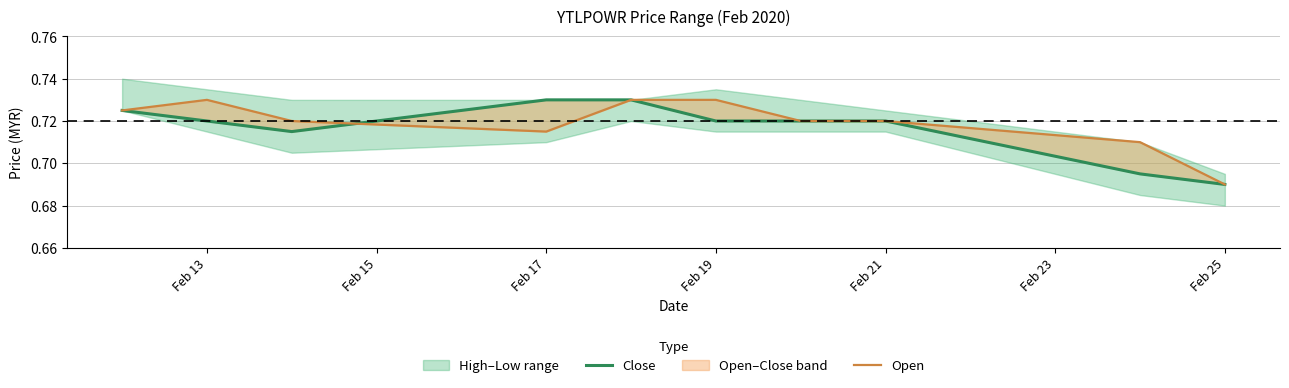

At which category does the chart reach its peak across all series?

Feb 17